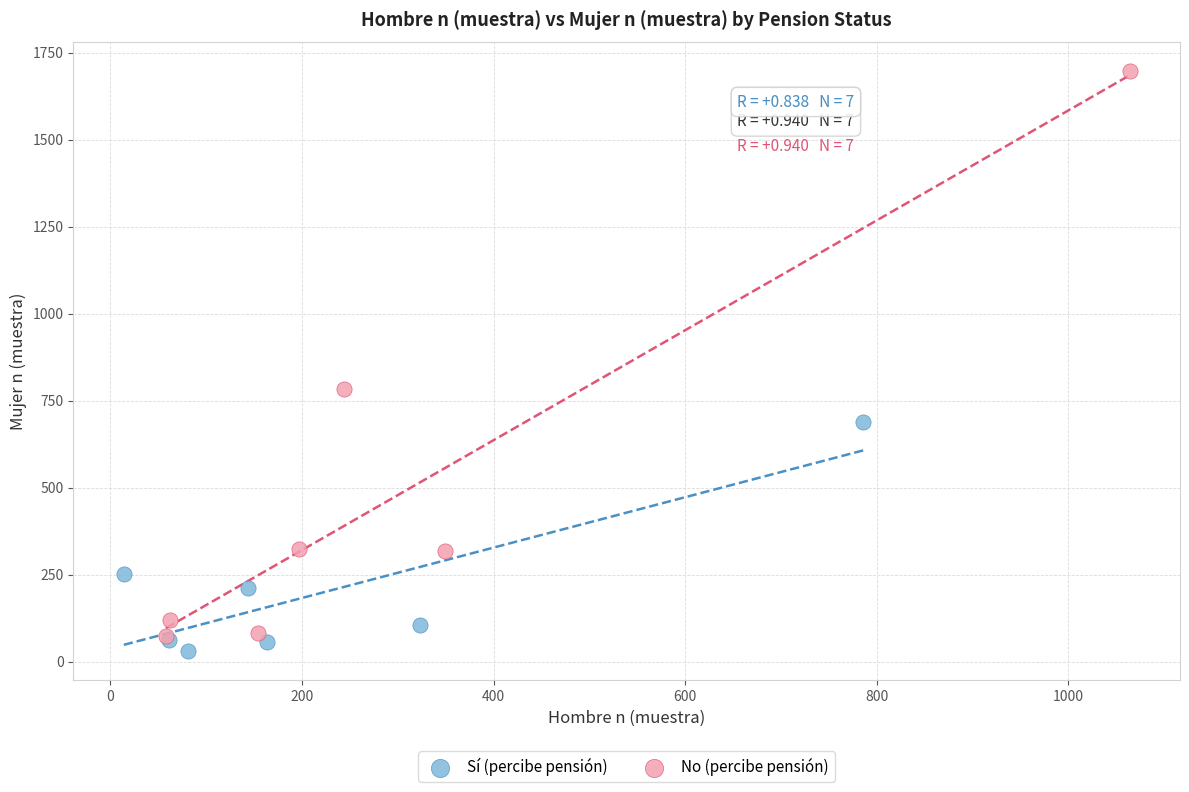

Which series contains the lowest Y value?

Sí (percibe pensión)